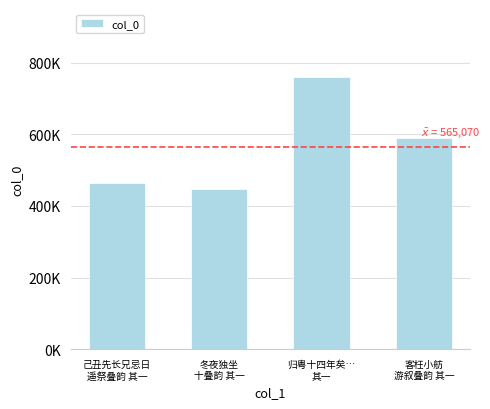

What is the smallest value displayed?

447537